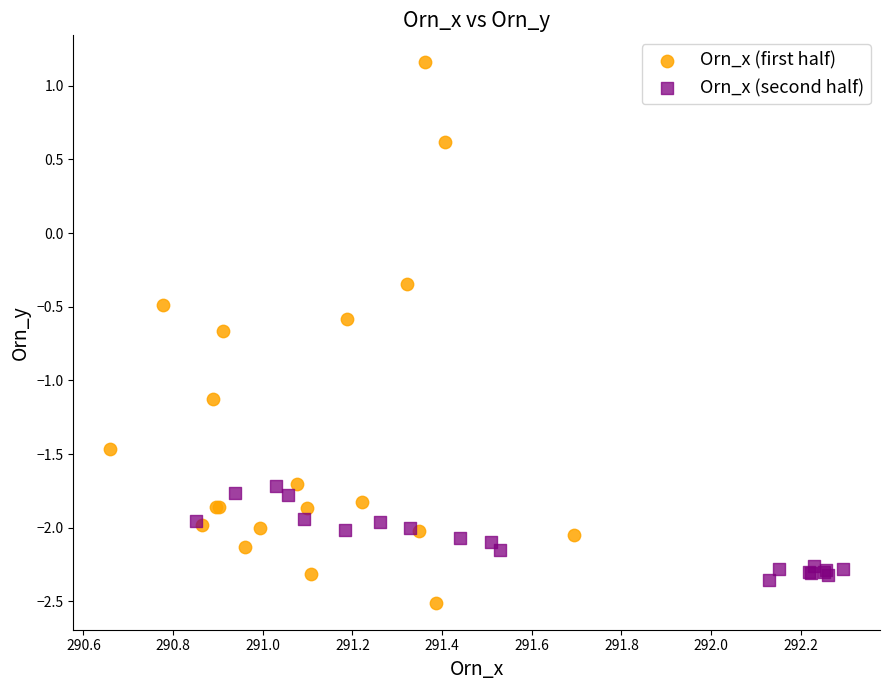

Which series contains the highest Y value?

Orn_x (first half)